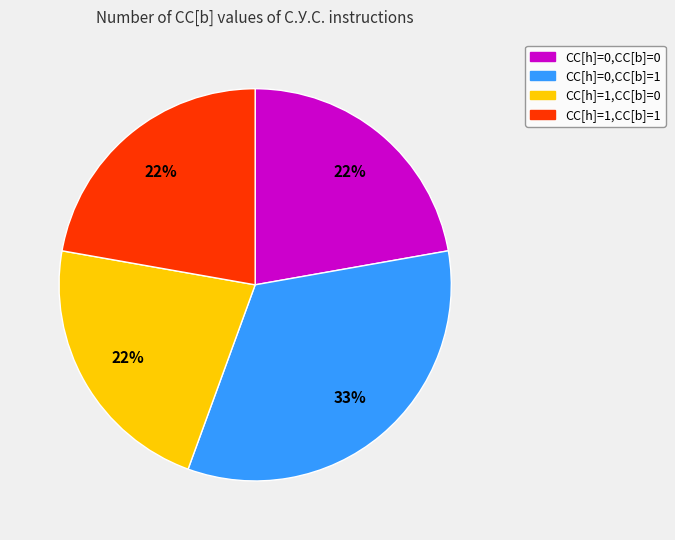

Is there a majority slice in this chart?

No